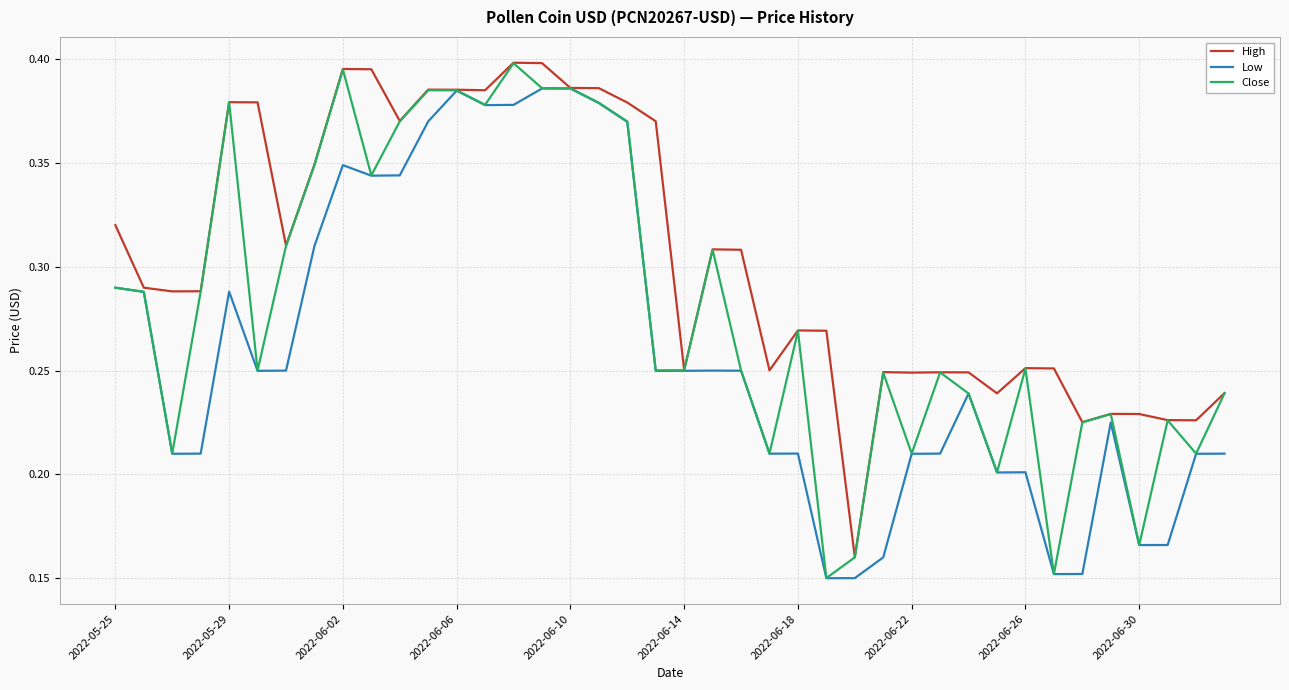

How many lines are shown in the chart?

3